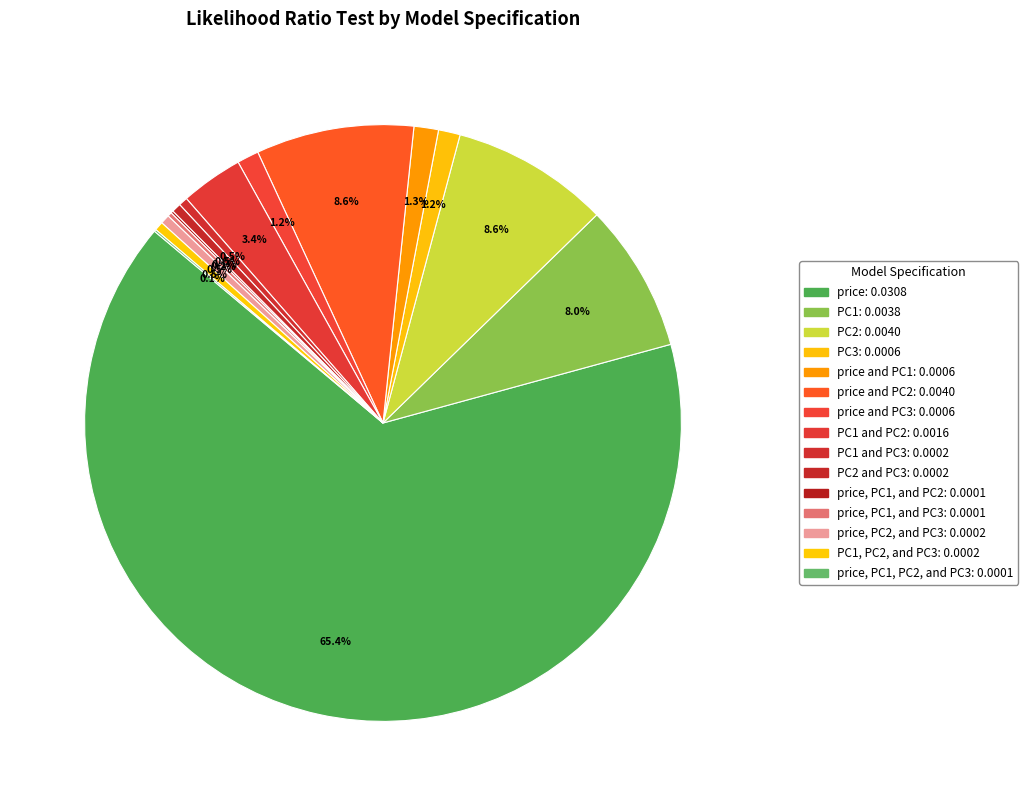

Which slice is the largest?

price